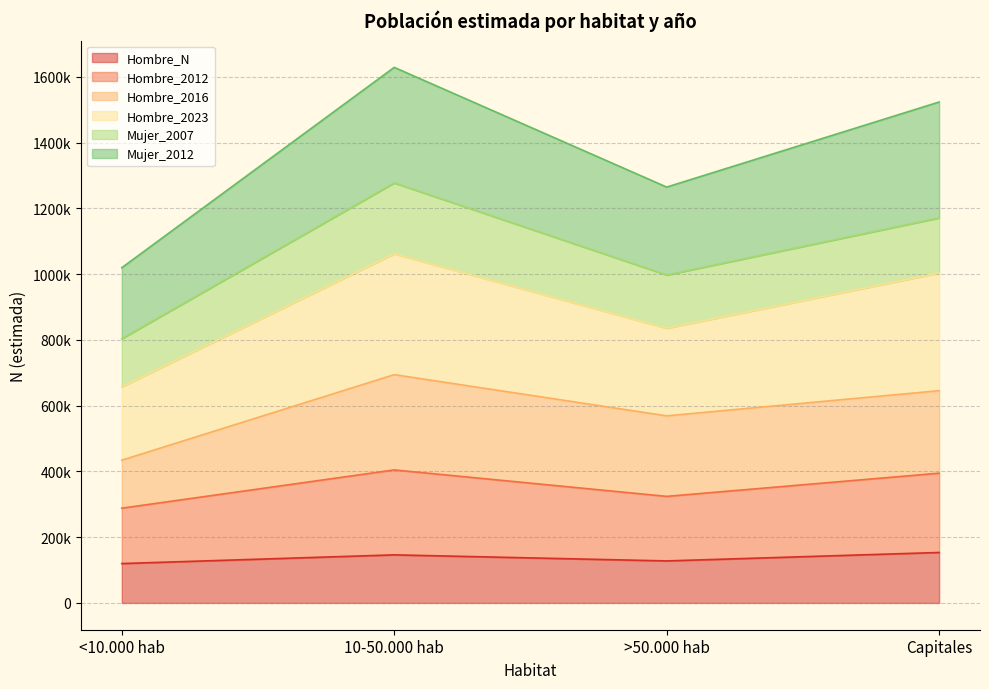

What are all the series names shown in the legend?

Hombre_N, Hombre_2012, Hombre_2016, Hombre_2023, Mujer_2007, Mujer_2012